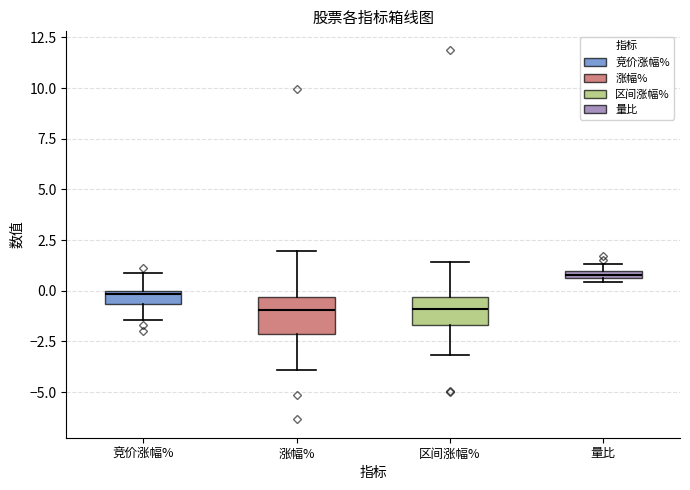

Which box's median line is the highest?

量比